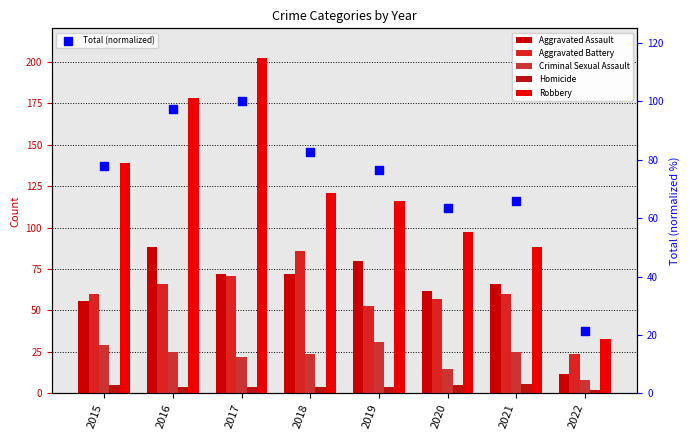

Which series has the widest spread of Y values?

Robbery